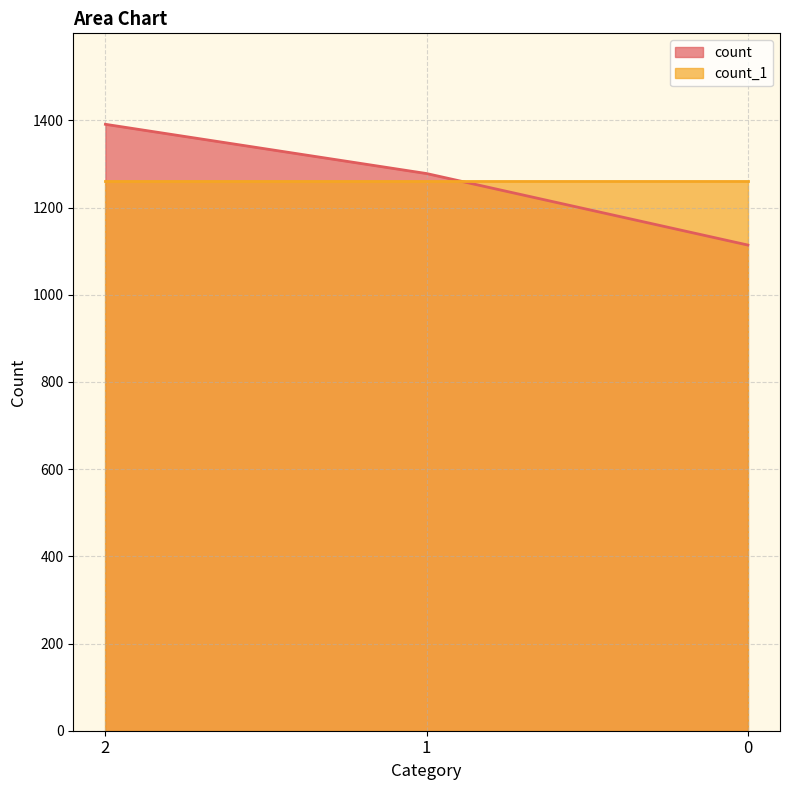

Which label corresponds to the largest value in the chart?

2